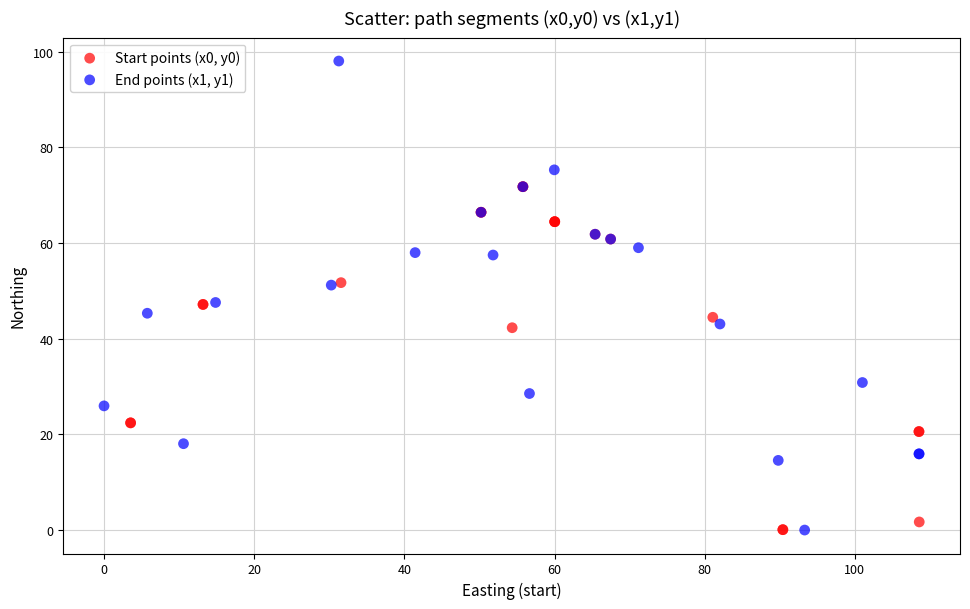

Which series reaches the maximum Y coordinate?

End points (x1, y1)